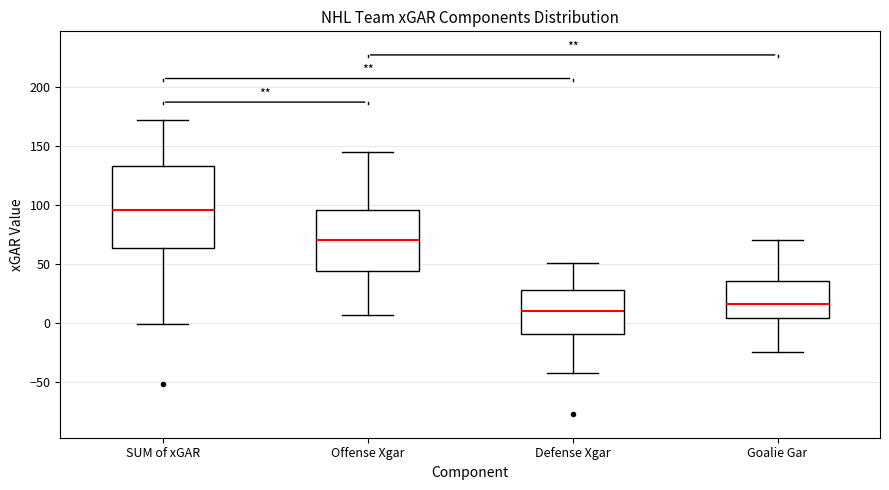

Reading left to right, read every box against the y-axis: the position of its median line, the range the box covers, and the ends of its whiskers. The values are not printed on the chart, so give them approximately, as read against the axis.

SUM of xGAR: median 95, box 65 to 135, whiskers 0 to 170
Offense Xgar: median 70, box 45 to 95, whiskers 5 to 145
Defense Xgar: median 10, box -10 to 30, whiskers -45 to 50
Goalie Gar: median 15, box 5 to 35, whiskers -25 to 70